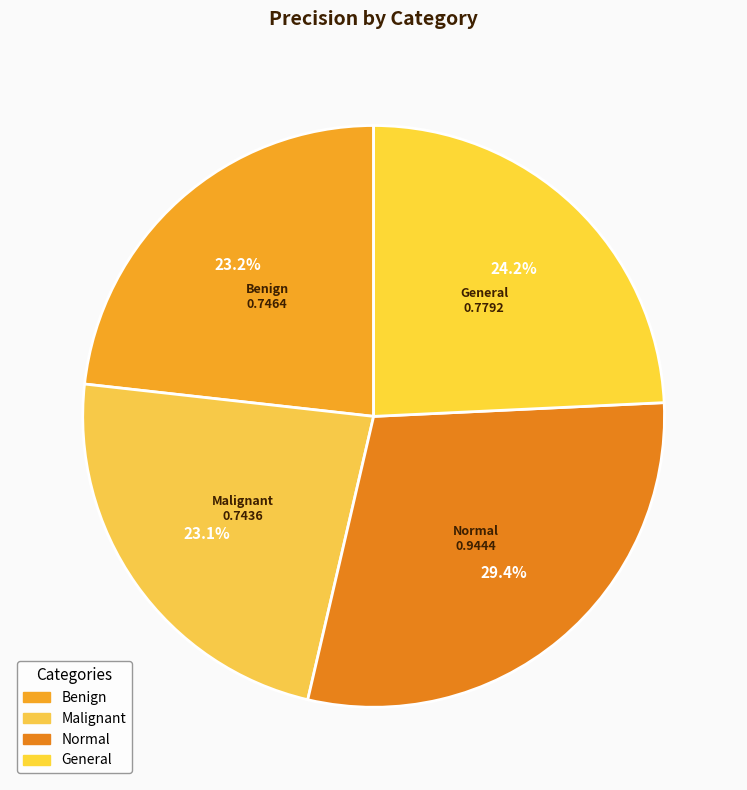

To the nearest percent, what percentage of the pie is General?

24%